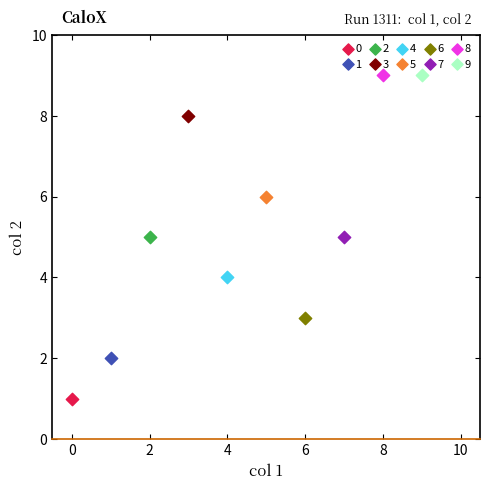

Which series contains the lowest Y value?

0